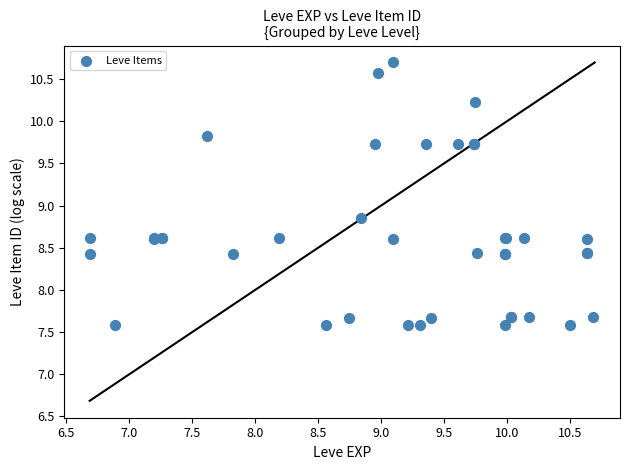

What Y value in the scatter plot is closest to 9?

8.9